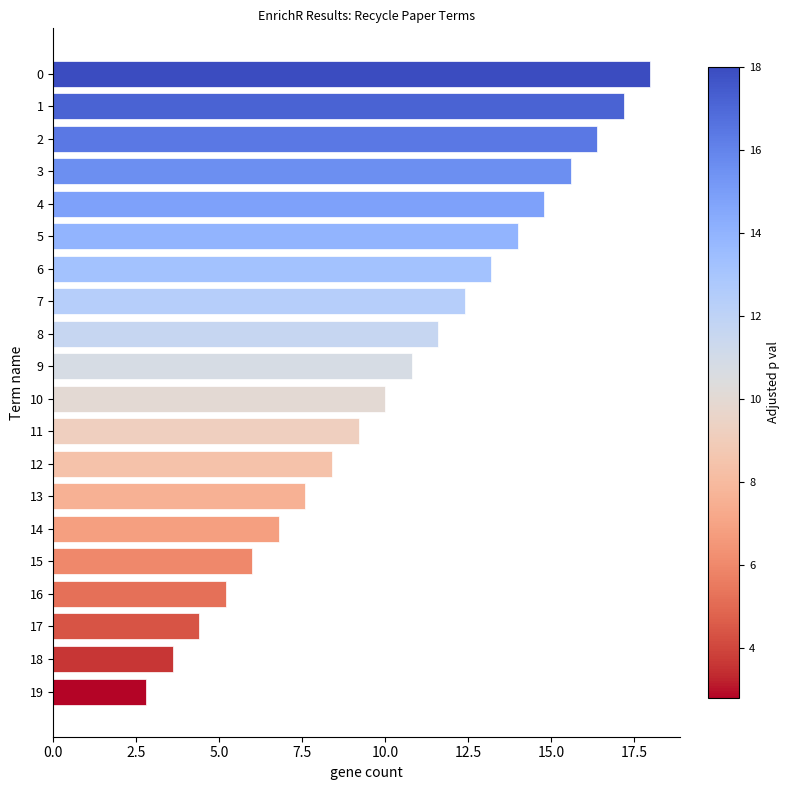

What is the change in value from 9 to 19?

-8.0